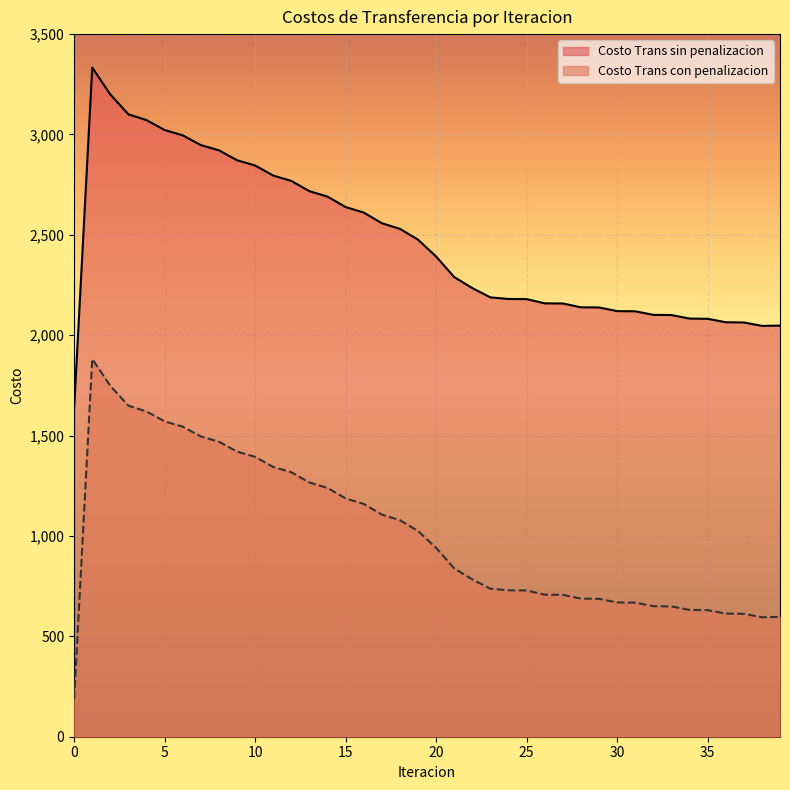

At 15, list the series in order from largest to smallest.

Costo Trans sin penalizacion, Costo Trans con penalizacion